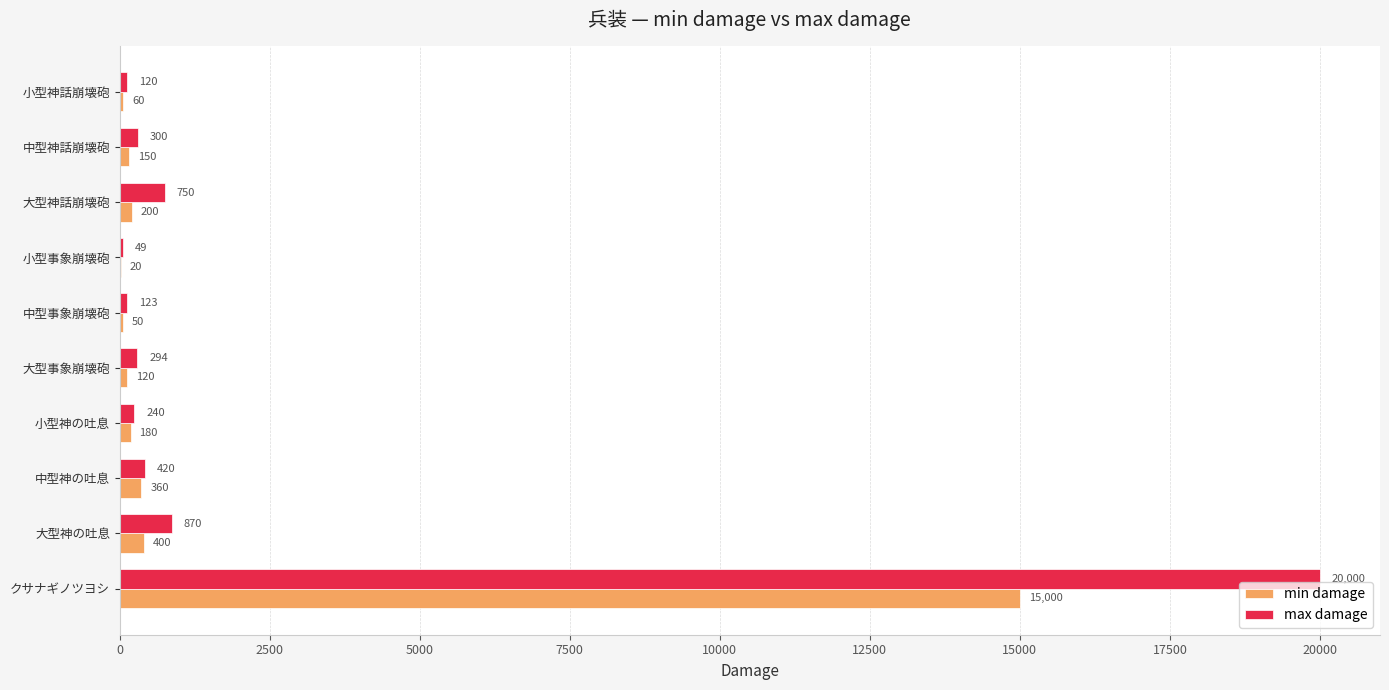

What is the highest value of the min damage series?

15000